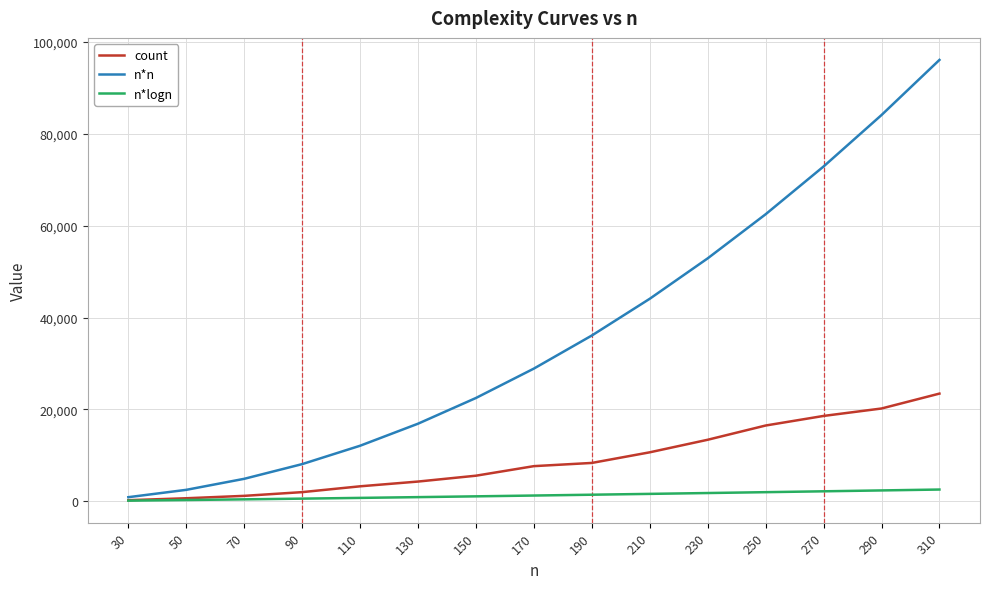

How many values in the n*n series are below 28900?

7